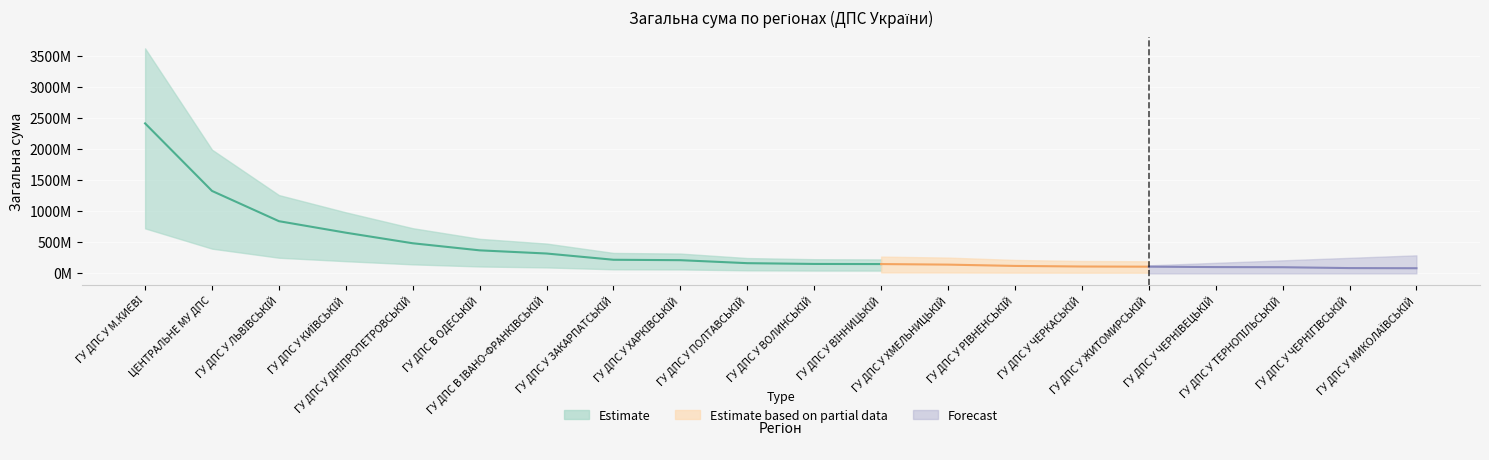

What is the smallest value displayed?

83210724.4